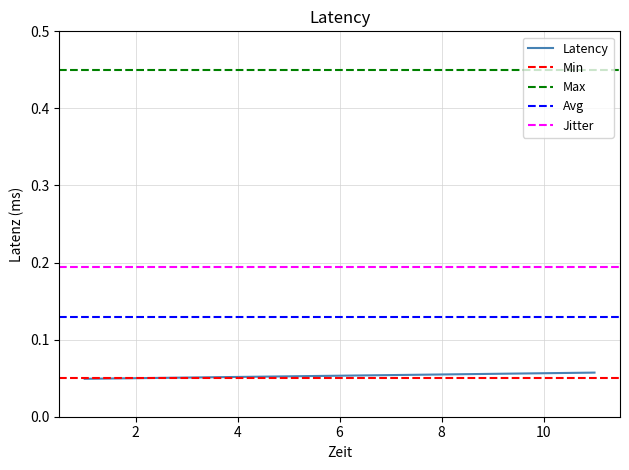

Is it true that the value at 3 is 0.0?

False